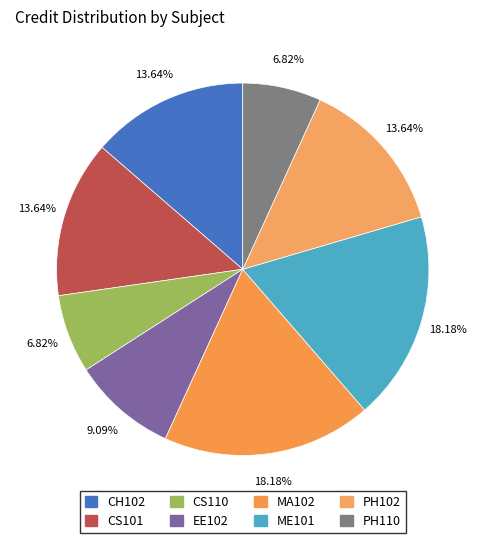

Approximately how many times larger is the value at CS101 compared to ME101?

0.8